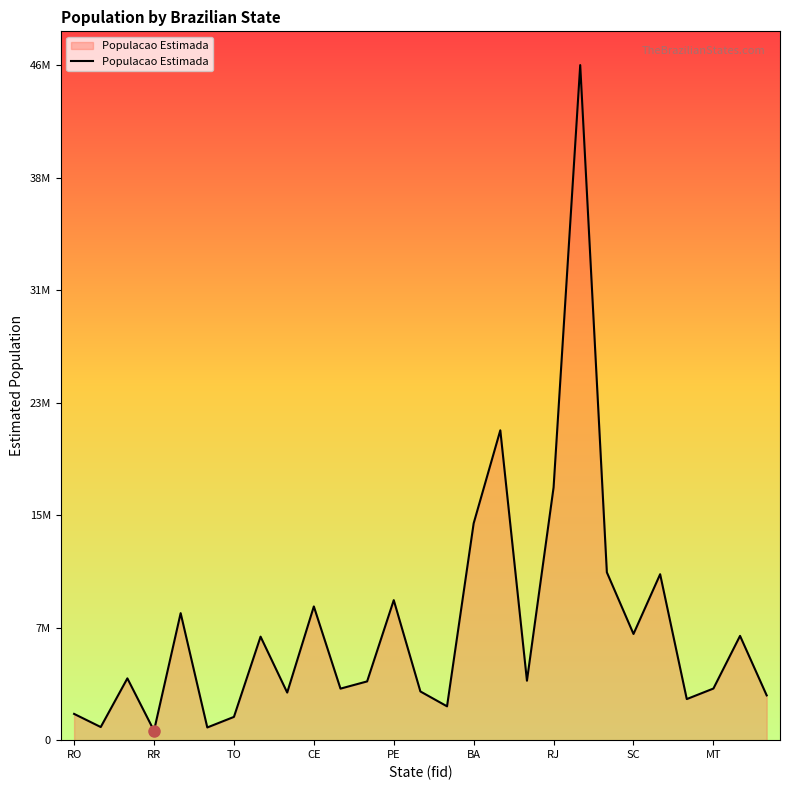

Does the chart display data point markers on the line(s)?

No